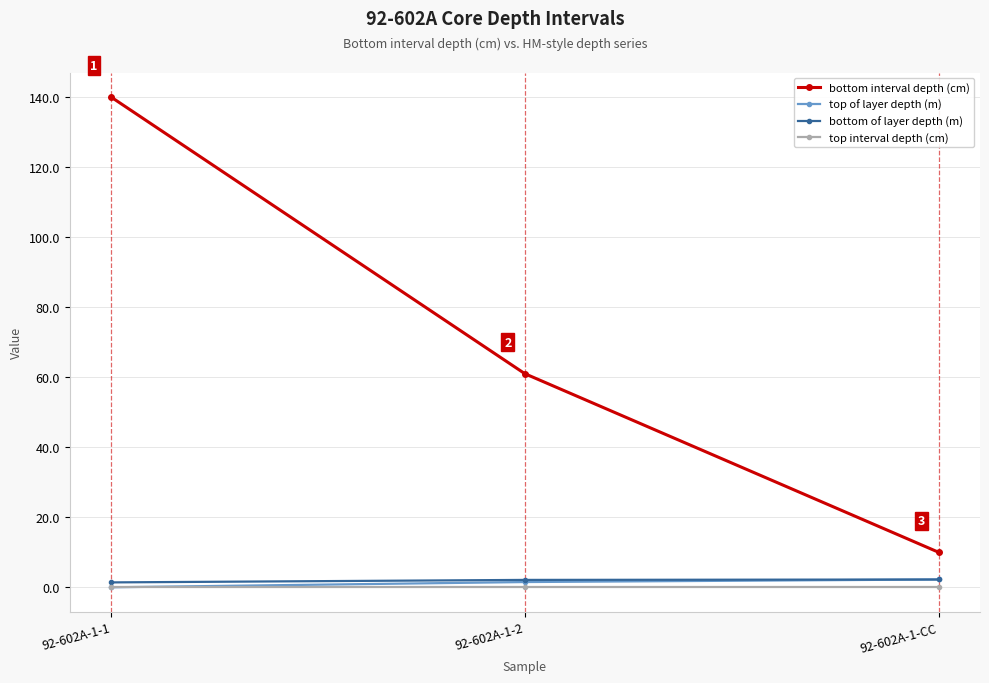

Which series has the largest range (max minus min)?

bottom interval depth (cm)